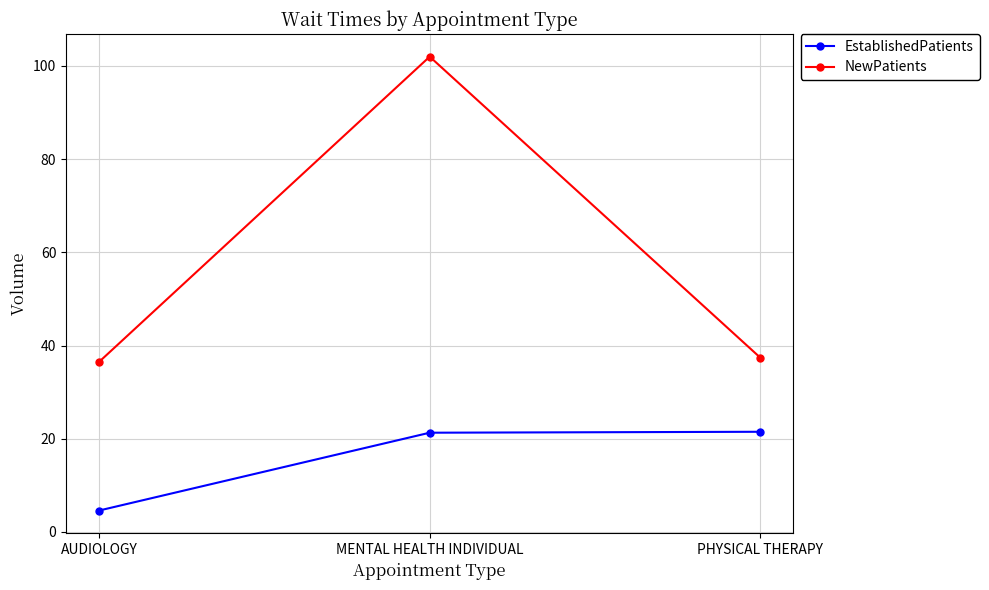

List the series in order of their peak value, highest first.

NewPatients, EstablishedPatients